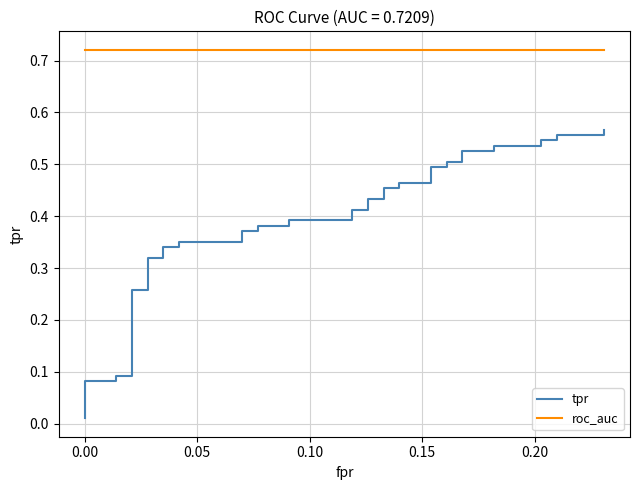

Which series has the widest spread of values?

tpr